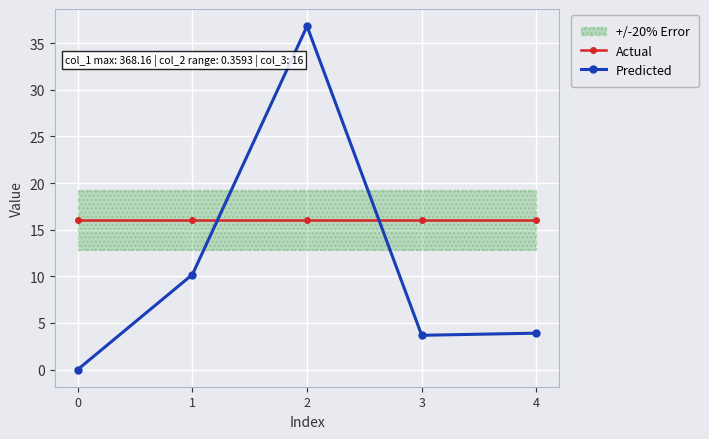

What is the sum of the Predicted values at 4 and 3?

7.6